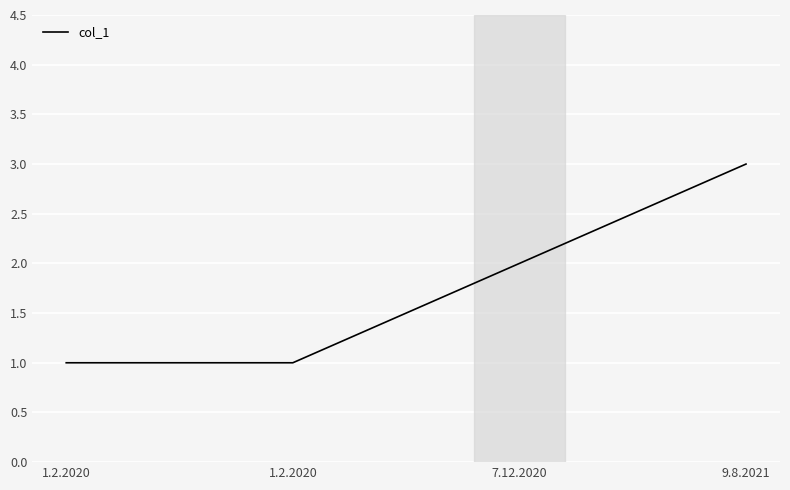

Is this an area chart (filled region under the line)?

No